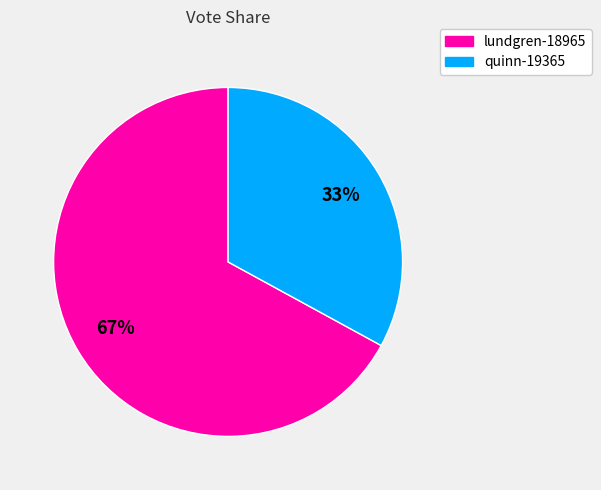

What is the largest slice in the pie chart?

lundgren-18965